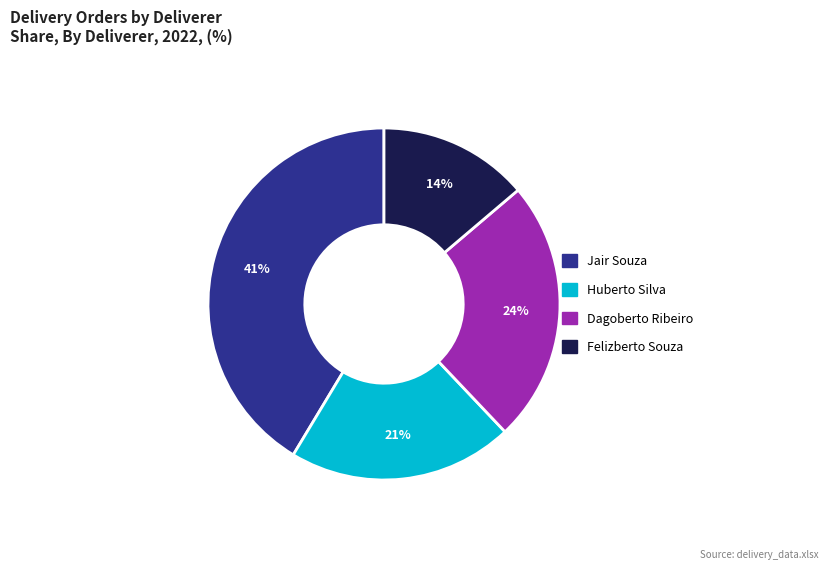

Which slice is the smallest?

Felizberto Souza